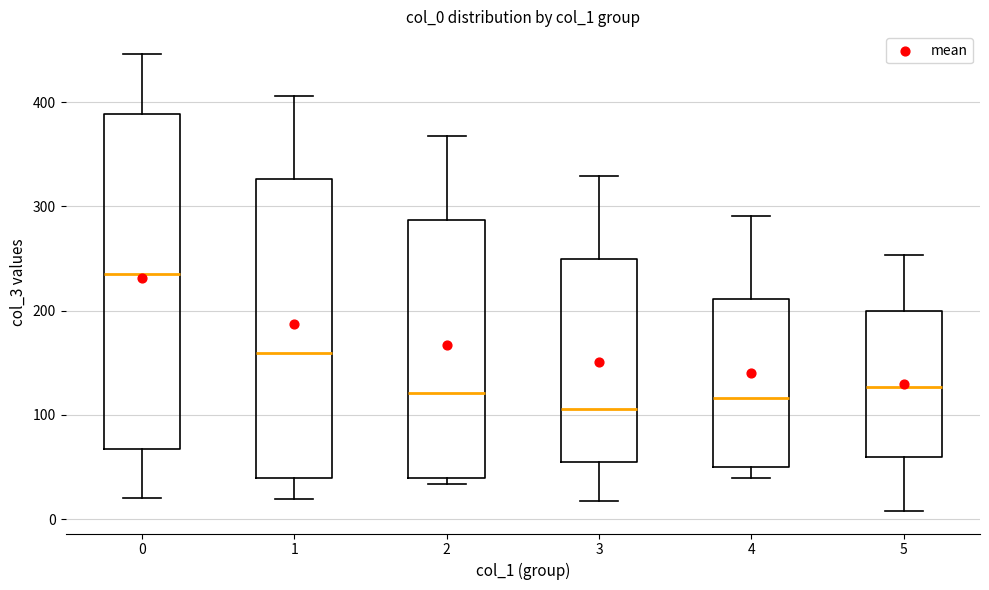

Where does the upper whisker of the box at x = 4 end on the y-axis? The values are not printed on the chart, so give them approximately, as read against the axis.

290